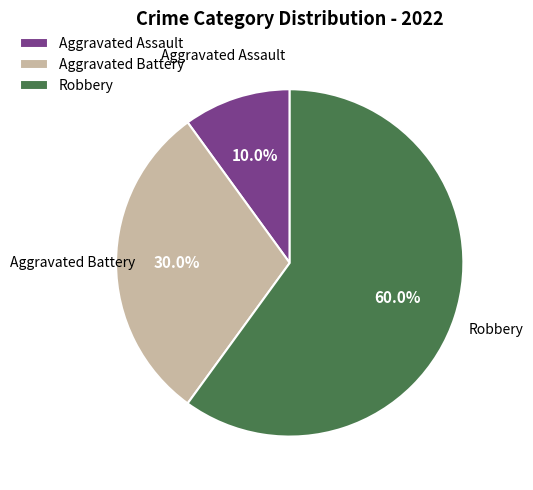

Does Aggravated Battery represent more than half of the total?

No